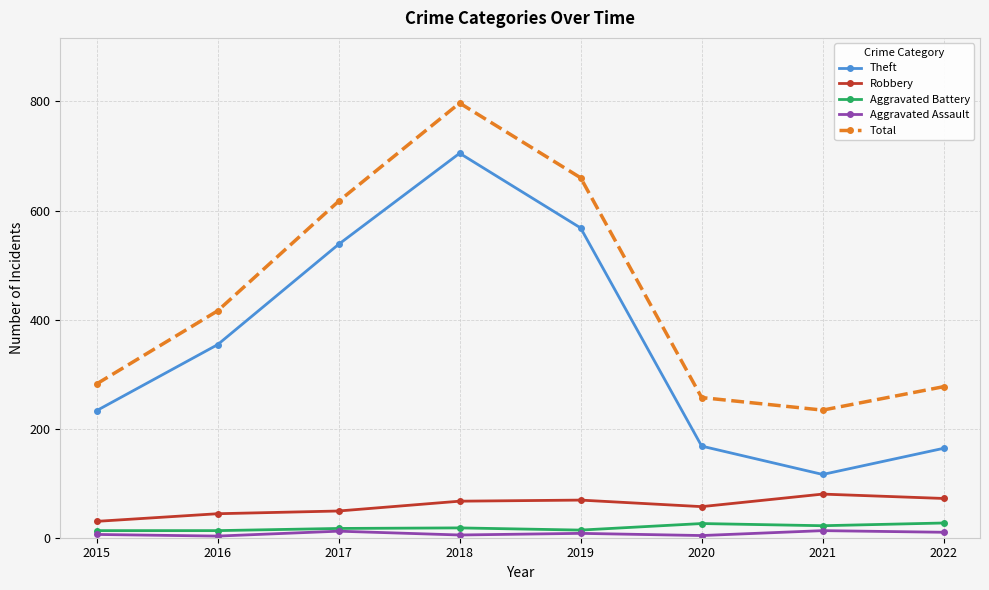

What is the average value of the Aggravated Assault series?

8